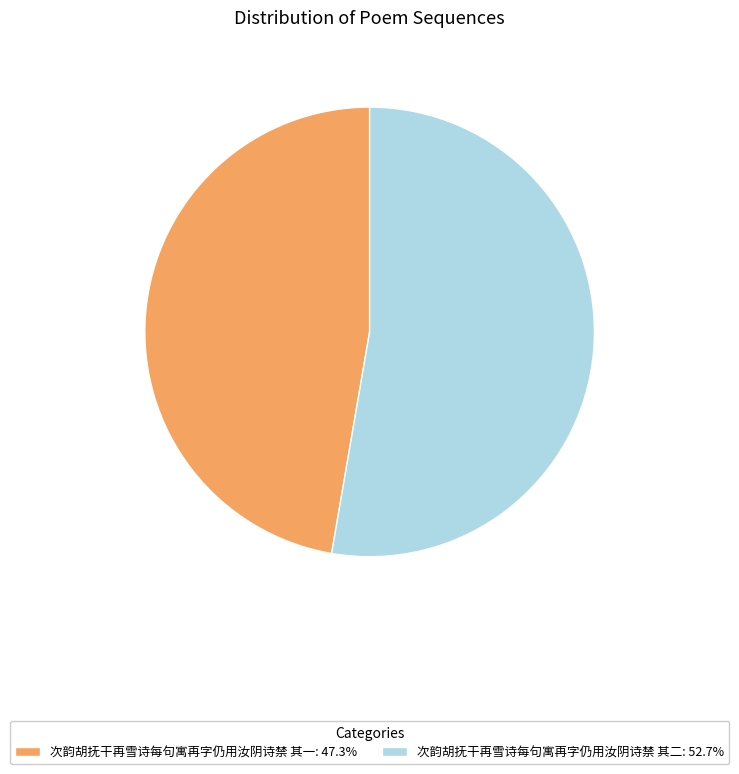

Which category has the biggest portion of the pie?

次韵胡抚干再雪诗每句寓再字仍用汝阴诗禁 其二